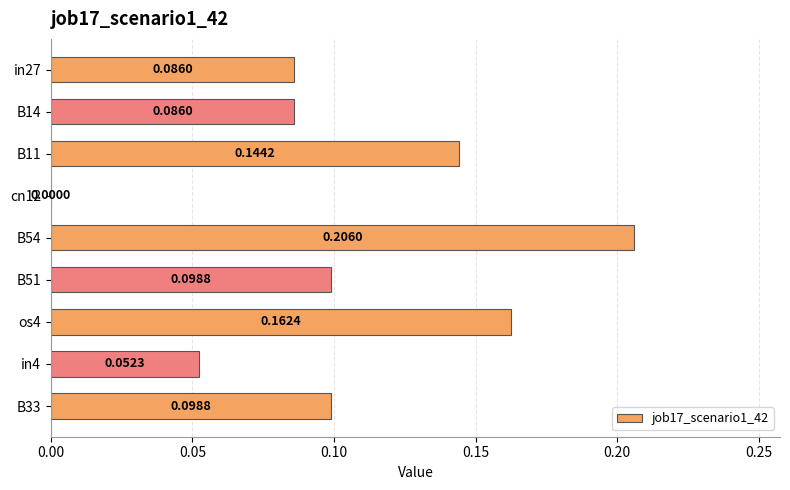

How many values are above zero?

8